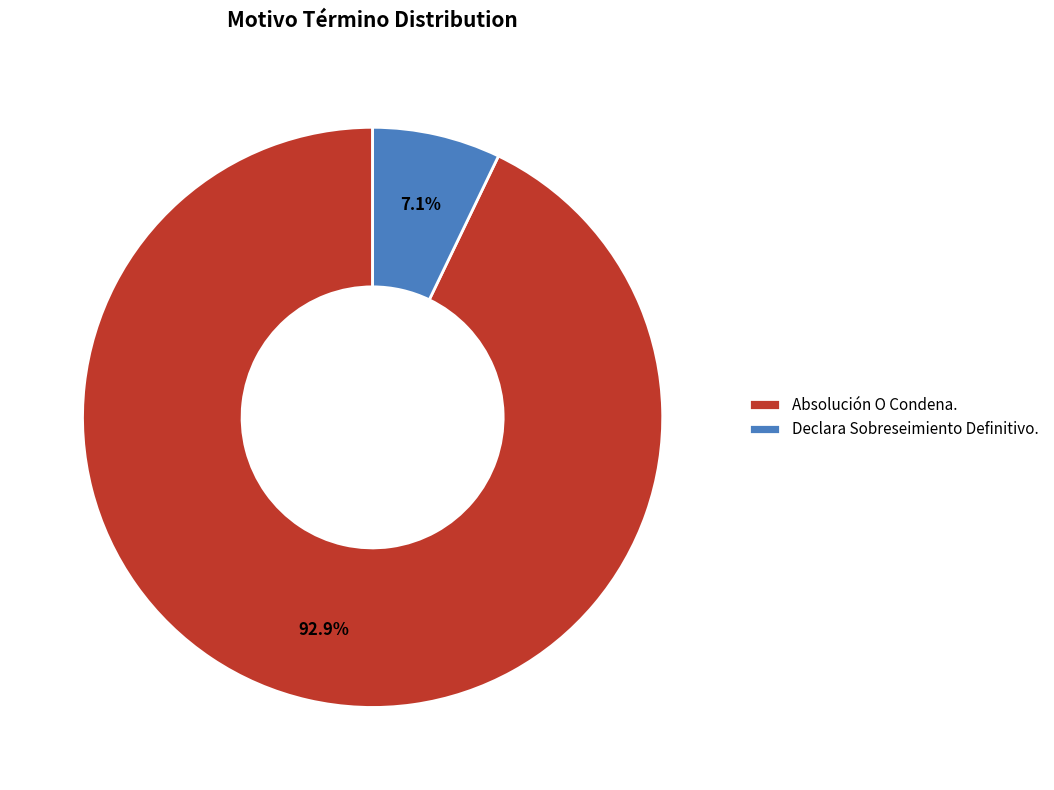

Which slice is the largest?

Absolución O Condena.